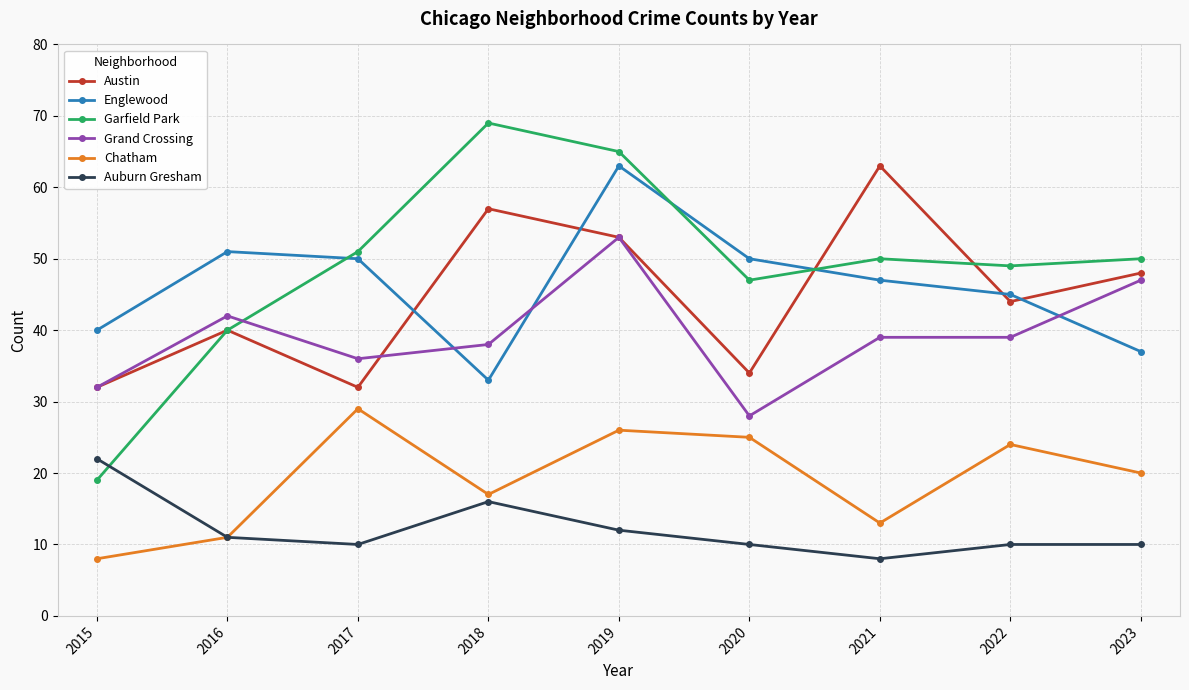

The Austin series shows 32 at 2015. True or false?

True